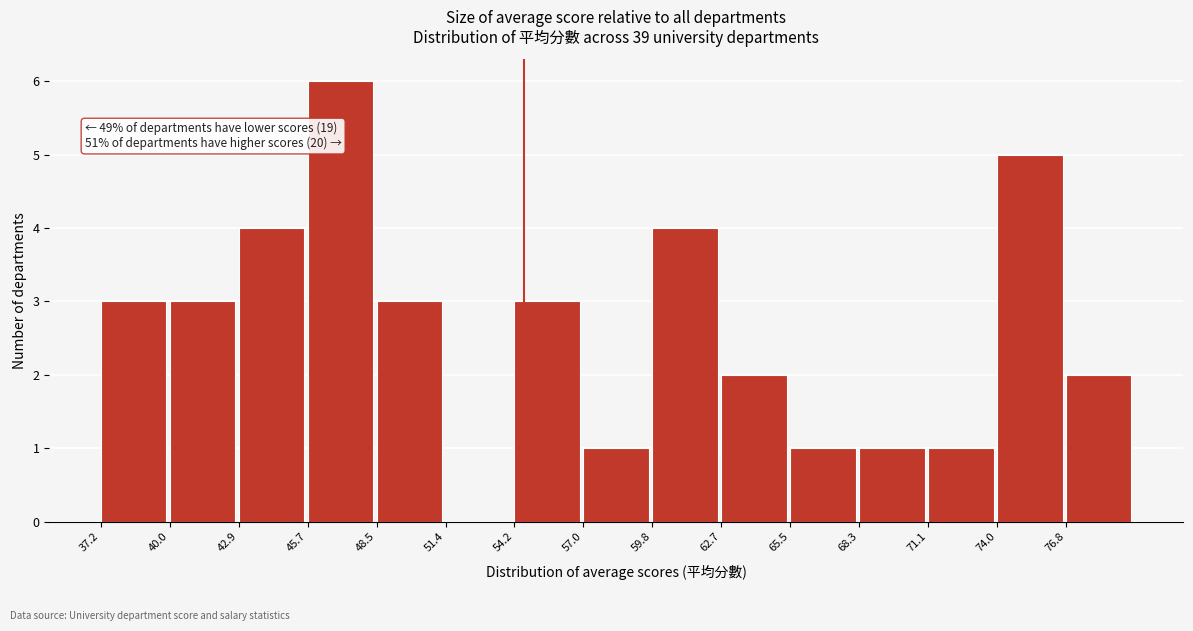

Which range on the x-axis has the tallest bar?

45.5 to 48.5